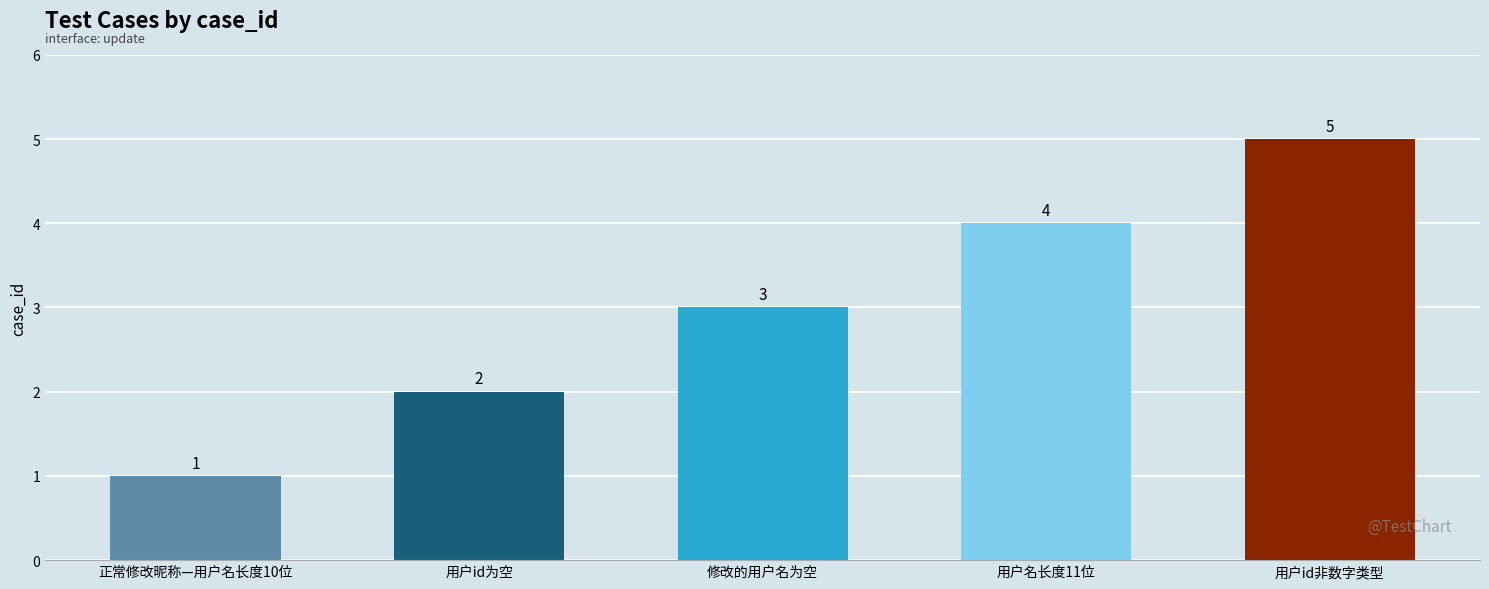

How many data points does each series have?

5